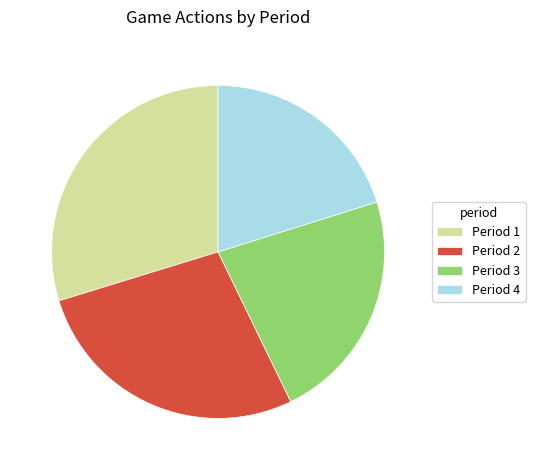

Which slice is the smallest?

Period 4